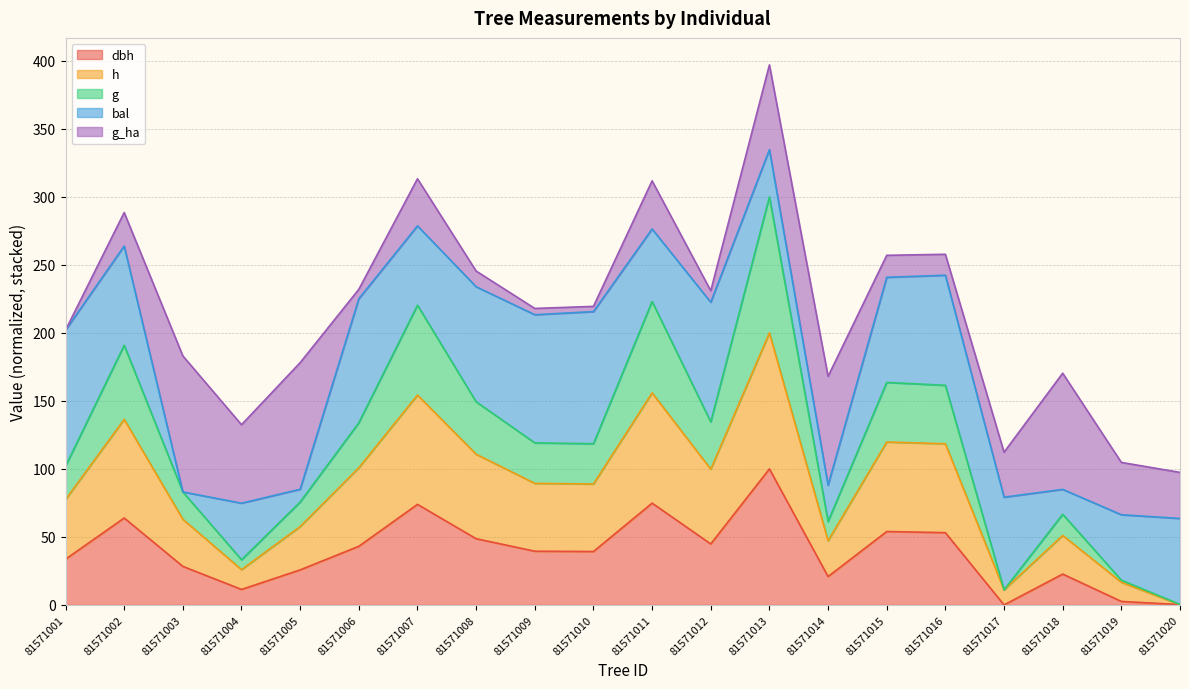

At which category is the sum across all series the highest?

81571013